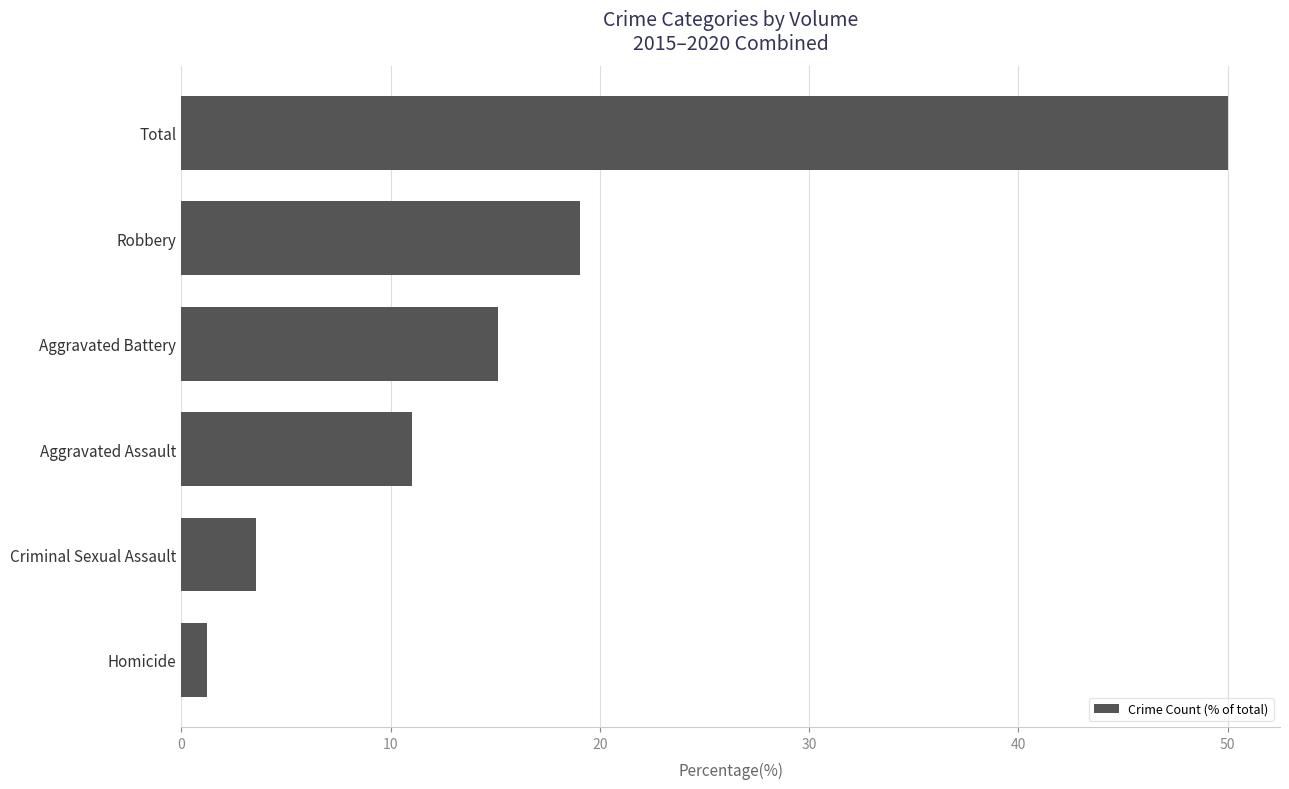

Does the chart contain stacked bars?

No